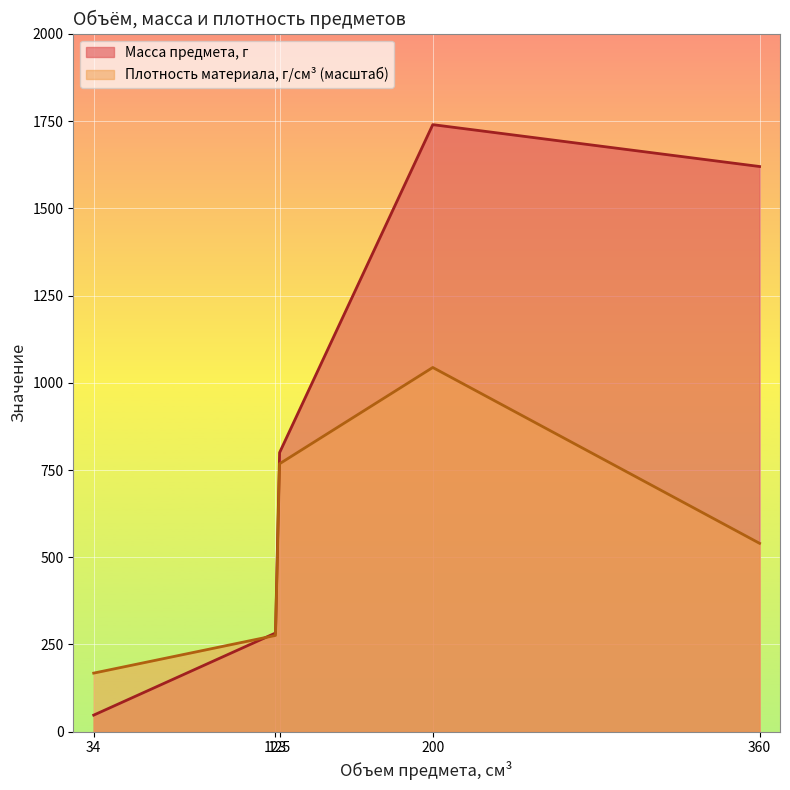

What is the difference between the highest and lowest values at 34?

120.4